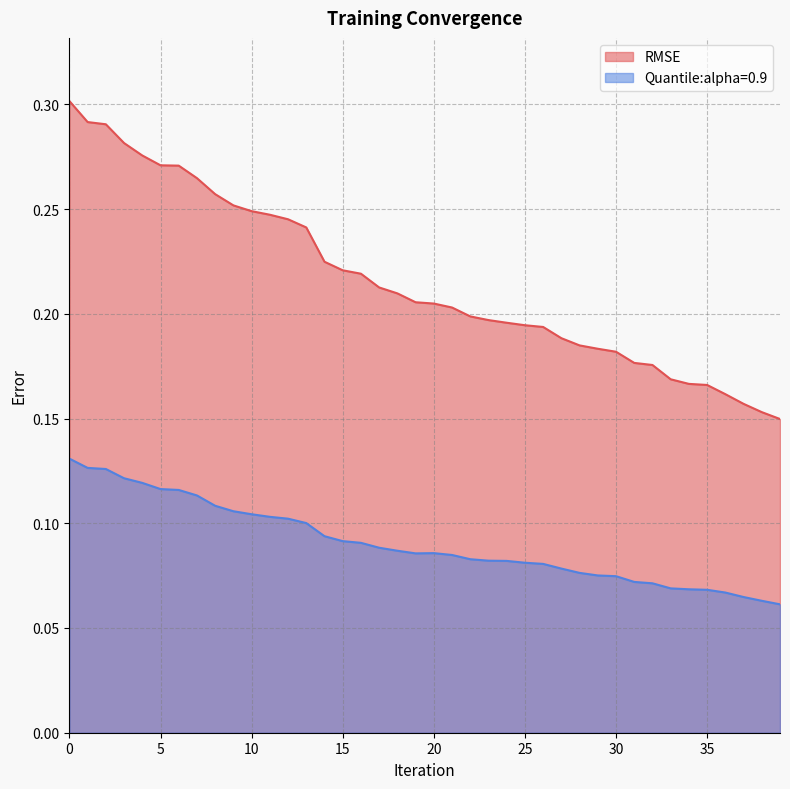

Reading left to right, extract all data points from this chart.

RMSE: 0.3	0.3	0.3	0.3	0.3	0.3	0.3	0.3	0.3	0.3	0.2	0.2	0.2	0.2	0.2	0.2	0.2	0.2	0.2	0.2	0.2	0.2	0.2	0.2	0.2	0.2	0.2	0.2	0.2	0.2	0.2	0.2	0.2	0.2	0.2	0.2	0.2	0.2	0.2	0.1
Quantile:alpha=0.9: 0.1	0.1	0.1	0.1	0.1	0.1	0.1	0.1	0.1	0.1	0.1	0.1	0.1	0.1	0.1	0.1	0.1	0.1	0.1	0.1	0.1	0.1	0.1	0.1	0.1	0.1	0.1	0.1	0.1	0.1	0.1	0.1	0.1	0.1	0.1	0.1	0.1	0.1	0.1	0.1